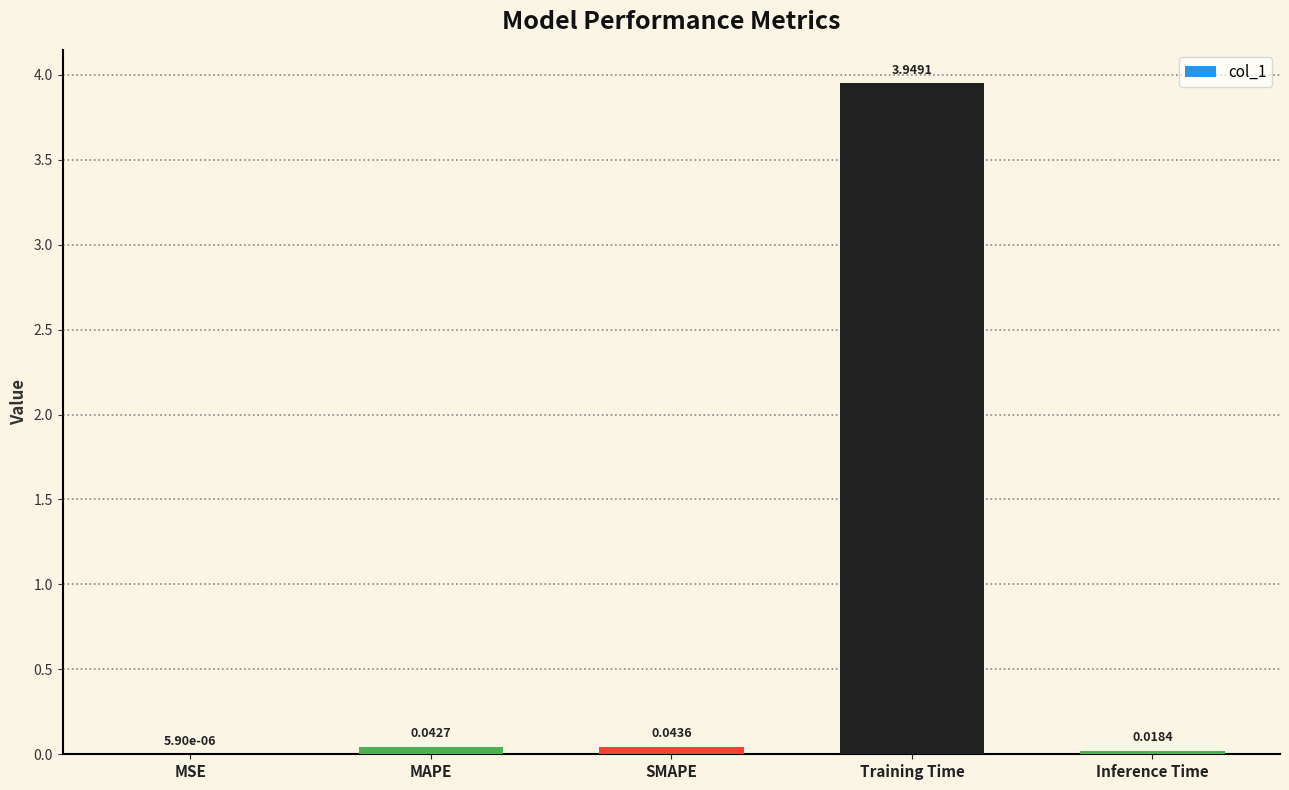

Where is the data nearest to the value 1?

SMAPE